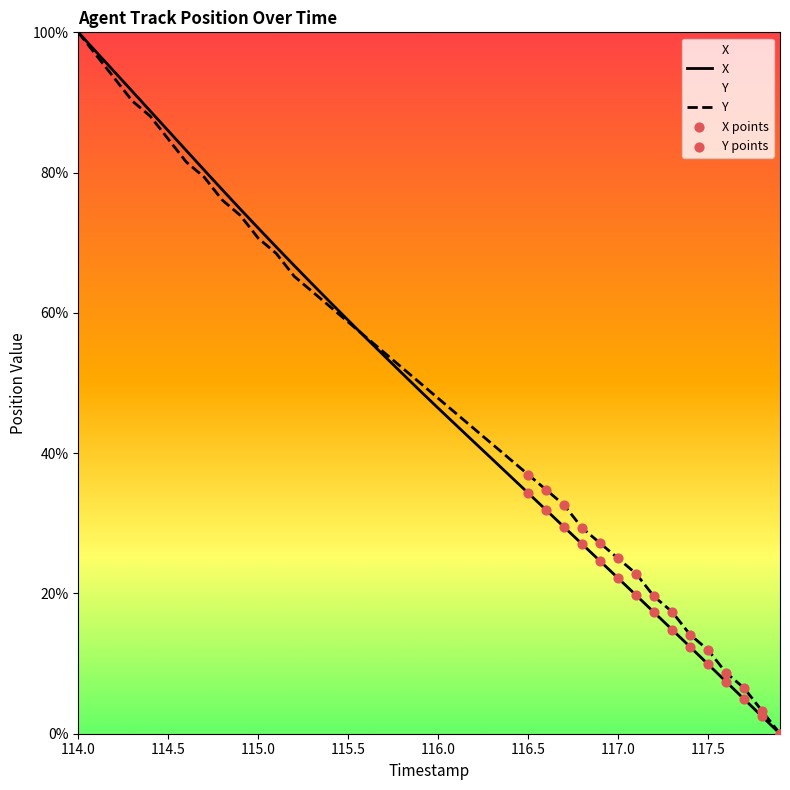

At how many categories does at least one series exceed 42?

23